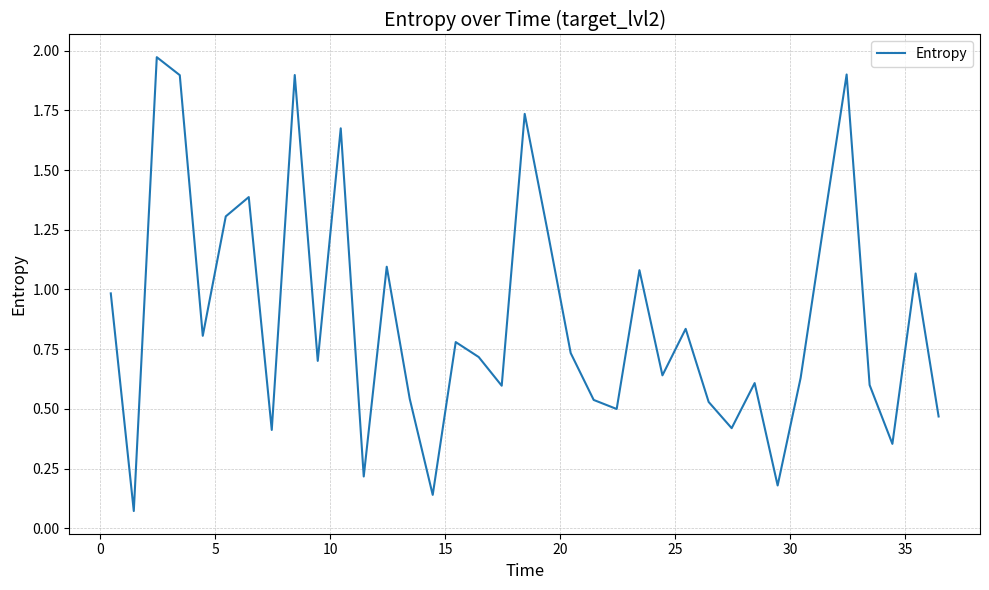

What is the difference between the maximum and minimum values?

1.9